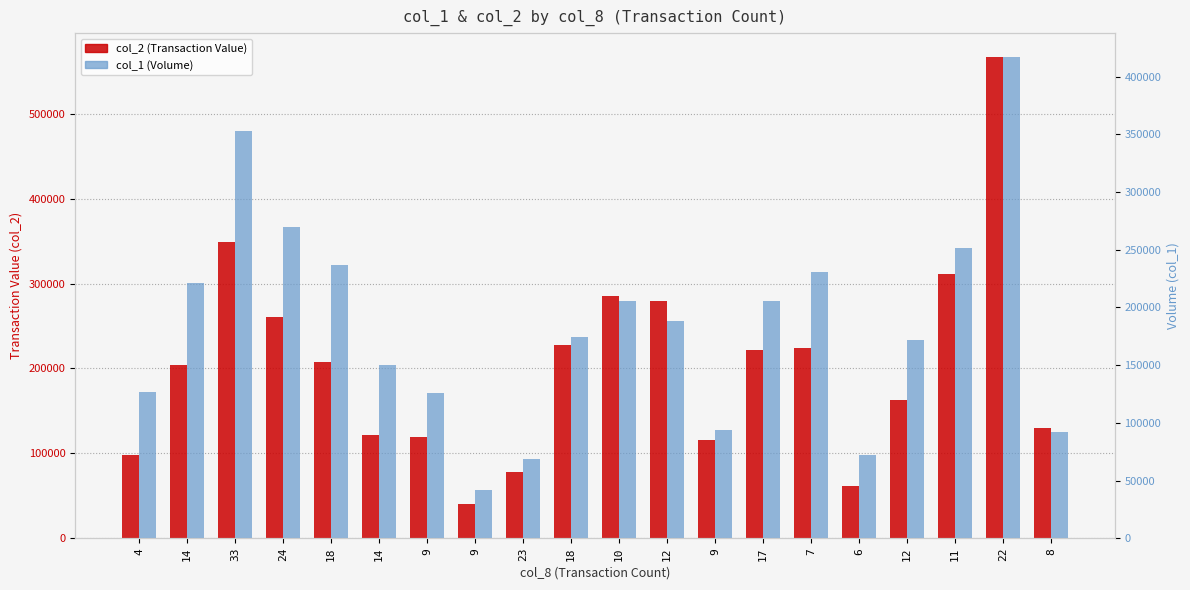

How many bars are there in total?

40